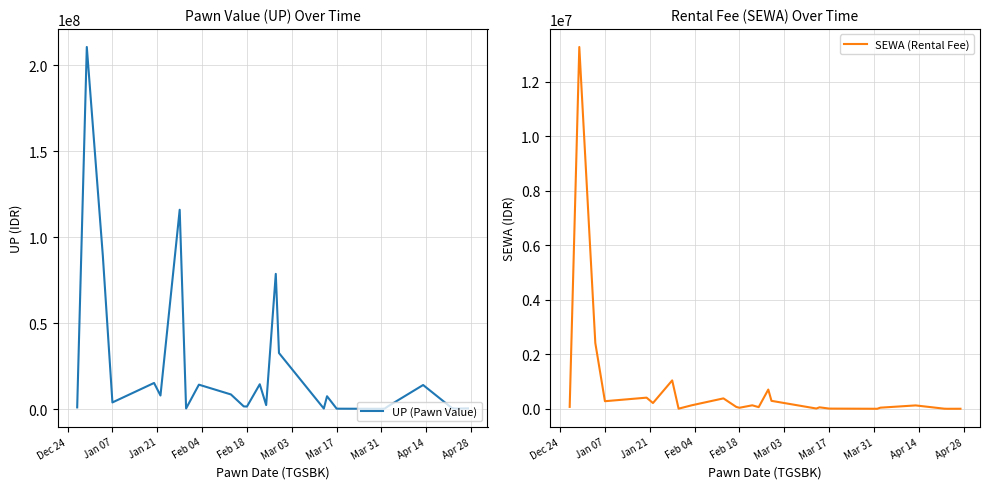

At how many categories does at least one series exceed 120692595?

1